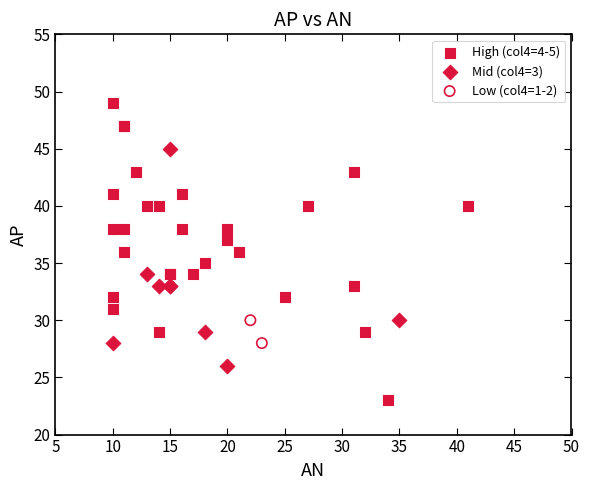

What are all the series names shown in the legend?

High (col4=4-5), Mid (col4=3), Low (col4=1-2)